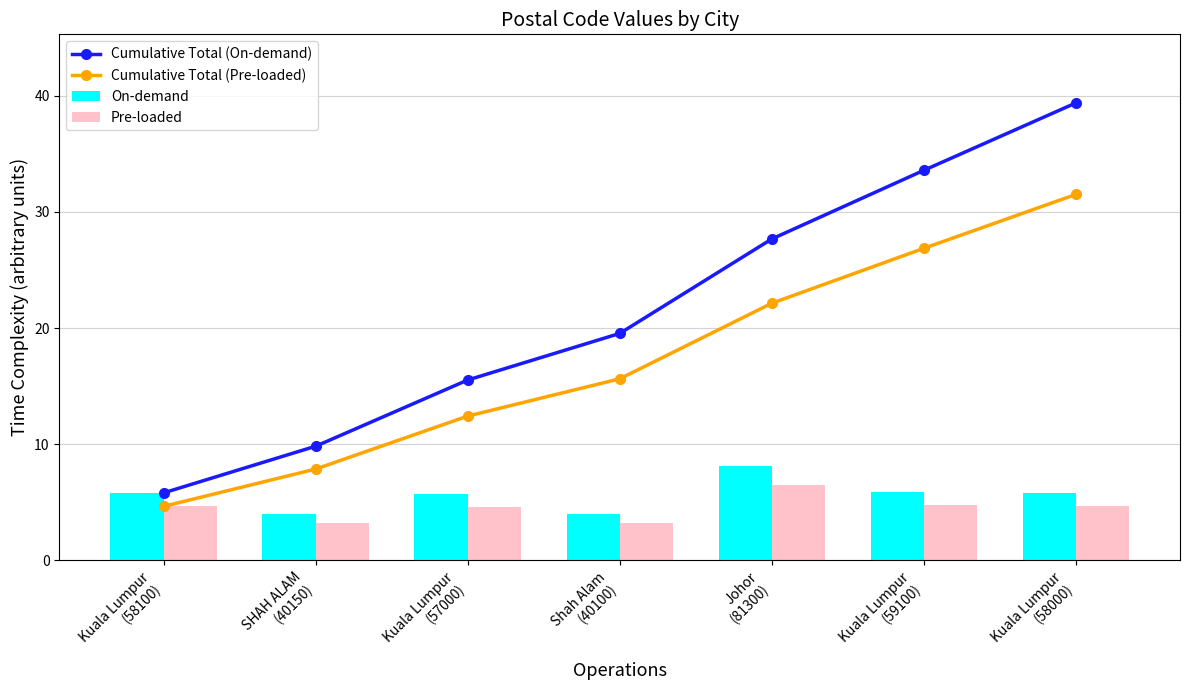

What is the label of the 6th bar from the right?

SHAH ALAM
(40150)